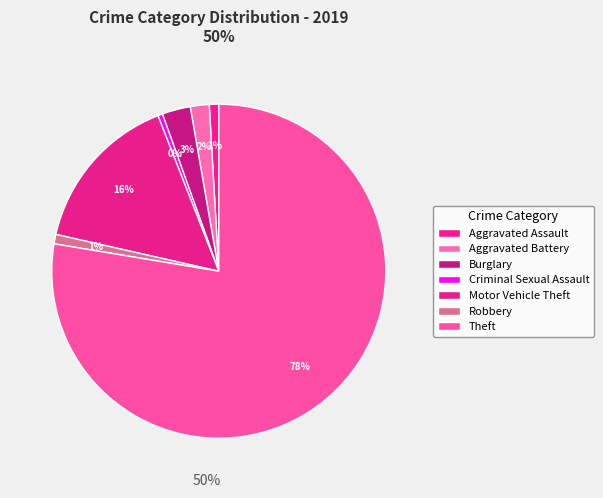

How many slices are in this pie chart?

7